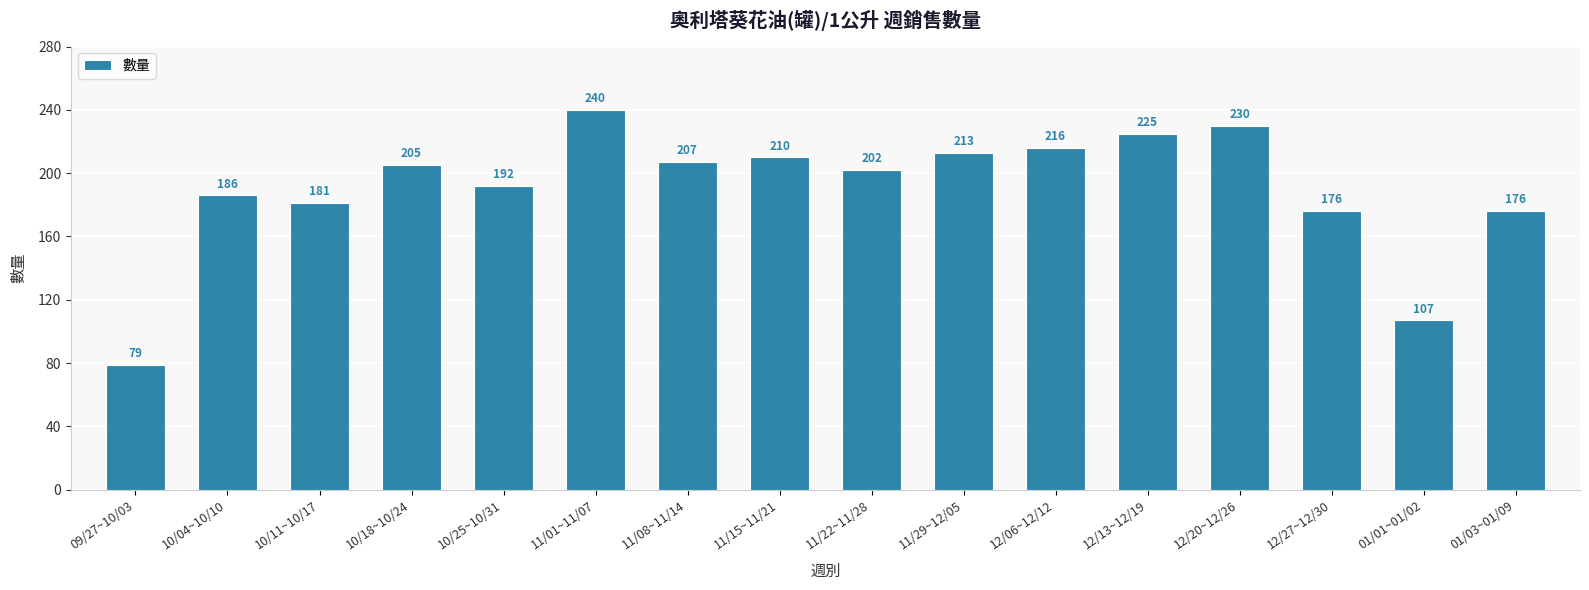

What is the label of the 5th bar from the right?

12/13~12/19